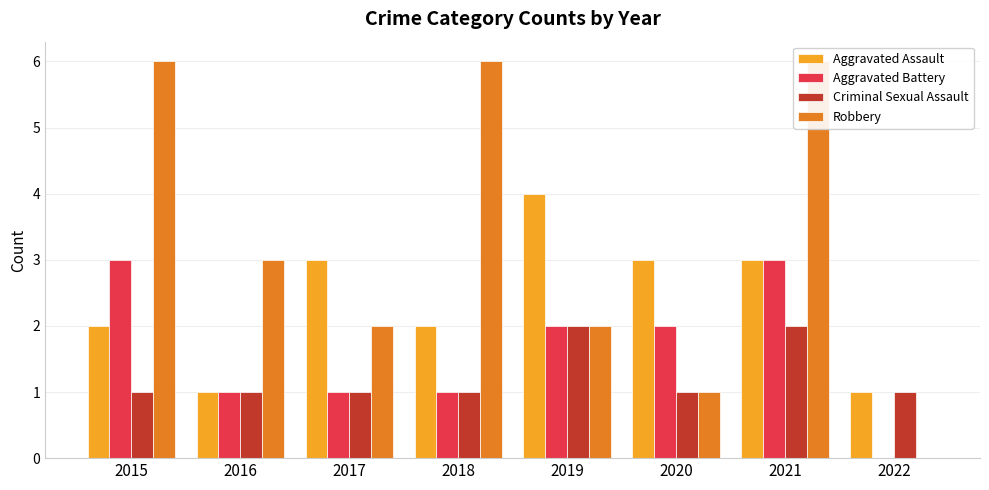

Reading left to right, list all the values displayed in this chart.

Aggravated Assault: 2	1	3	2	4	3	3	1
Aggravated Battery: 3	1	1	1	2	2	3	0
Criminal Sexual Assault: 1	1	1	1	2	1	2	1
Robbery: 6	3	2	6	2	1	6	0